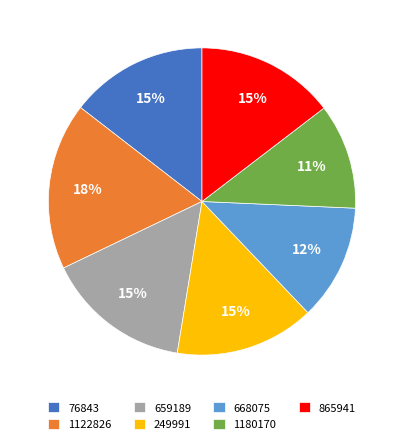

To the nearest percent, what is the average slice percentage?

14%